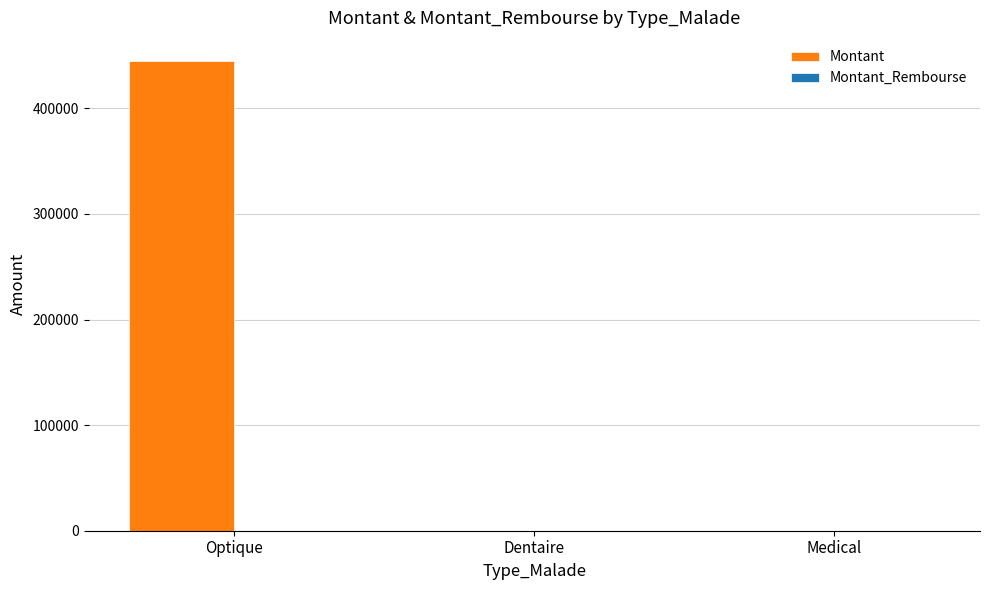

Is it true that the value at Dentaire is -162924?

False